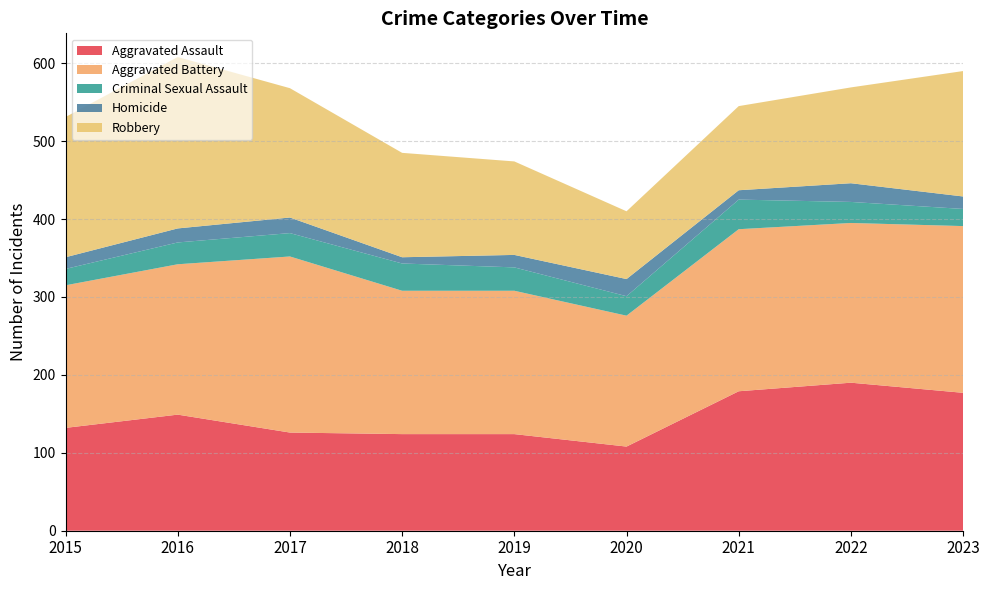

Reading right to left, extract all data points from this chart.

Aggravated Assault: 177	190	179	108	124	124	126	149	132
Aggravated Battery: 214	205	208	168	184	184	226	193	183
Criminal Sexual Assault: 22	27	38	25	30	35	30	28	21
Homicide: 16	24	12	22	16	8	20	18	15
Robbery: 161	123	108	87	120	134	166	220	180